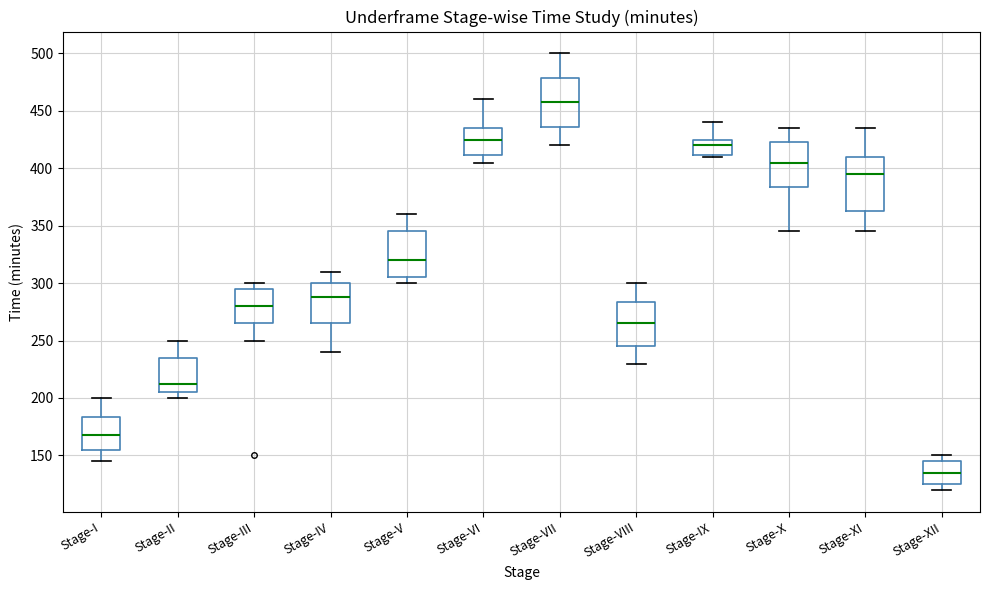

Reading left to right, read every box against the y-axis: the position of its median line, the range the box covers, and the ends of its whiskers. The values are not printed on the chart, so give them approximately, as read against the axis.

Stage-I: median 170, box 155 to 185, whiskers 145 to 200
Stage-II: median 215, box 205 to 235, whiskers 200 to 250
Stage-III: median 280, box 265 to 295, whiskers 250 to 300
Stage-IV: median 290, box 265 to 300, whiskers 240 to 310
Stage-V: median 320, box 305 to 345, whiskers 300 to 360
Stage-VI: median 425, box 410 to 435, whiskers 405 to 460
Stage-VII: median 460, box 435 to 480, whiskers 420 to 500
Stage-VIII: median 265, box 245 to 285, whiskers 230 to 300
Stage-IX: median 420, box 410 to 425, whiskers 410 to 440
Stage-X: median 405, box 385 to 425, whiskers 345 to 435
Stage-XI: median 395, box 365 to 410, whiskers 345 to 435
Stage-XII: median 135, box 125 to 145, whiskers 120 to 150